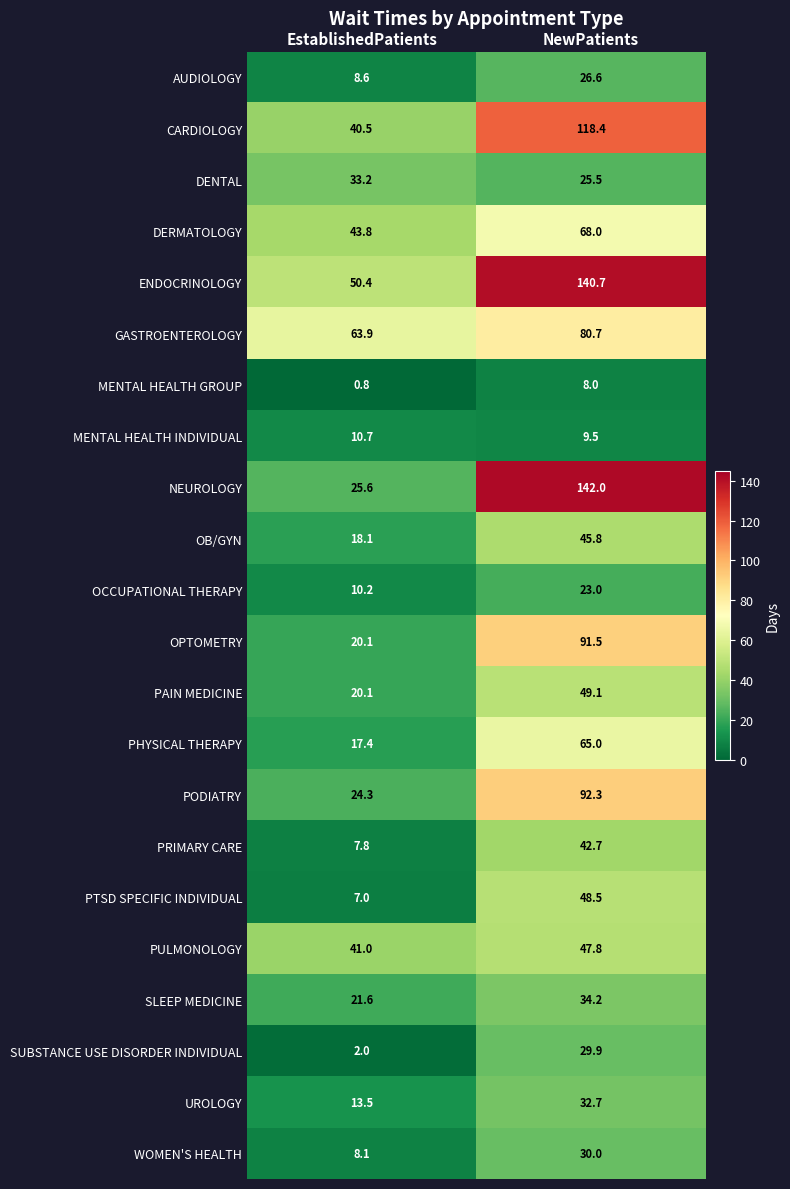

What is the approximate value of PODIATRY at EstablishedPatients?

24.3